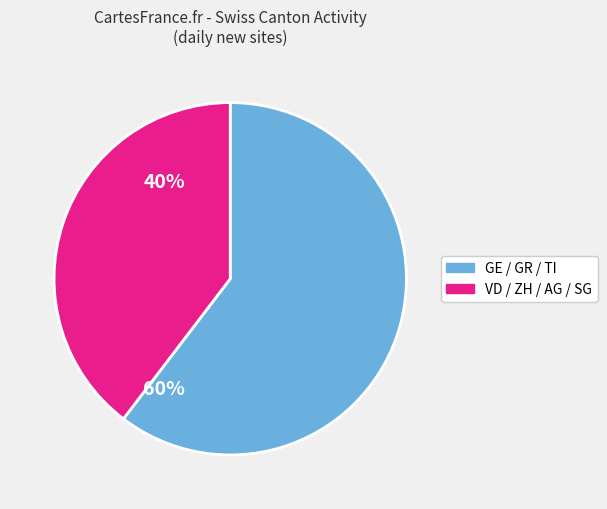

Is there any slice that represents more than half of the pie?

Yes